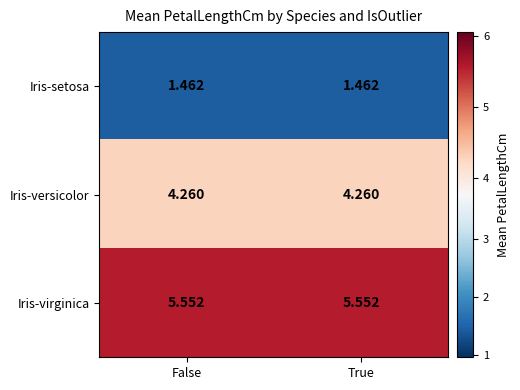

List the series in order of their peak value, highest first.

Iris-virginica, Iris-versicolor, Iris-setosa